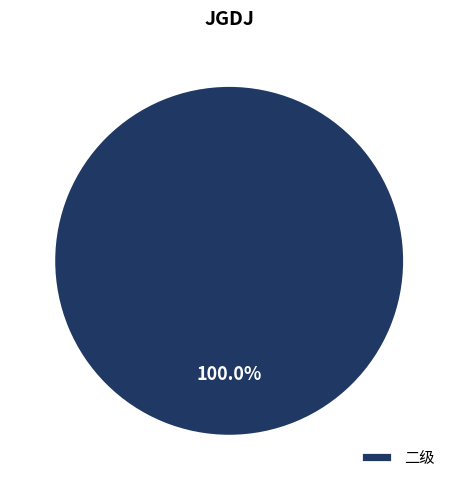

Rank the categories by value from highest to lowest.

二级